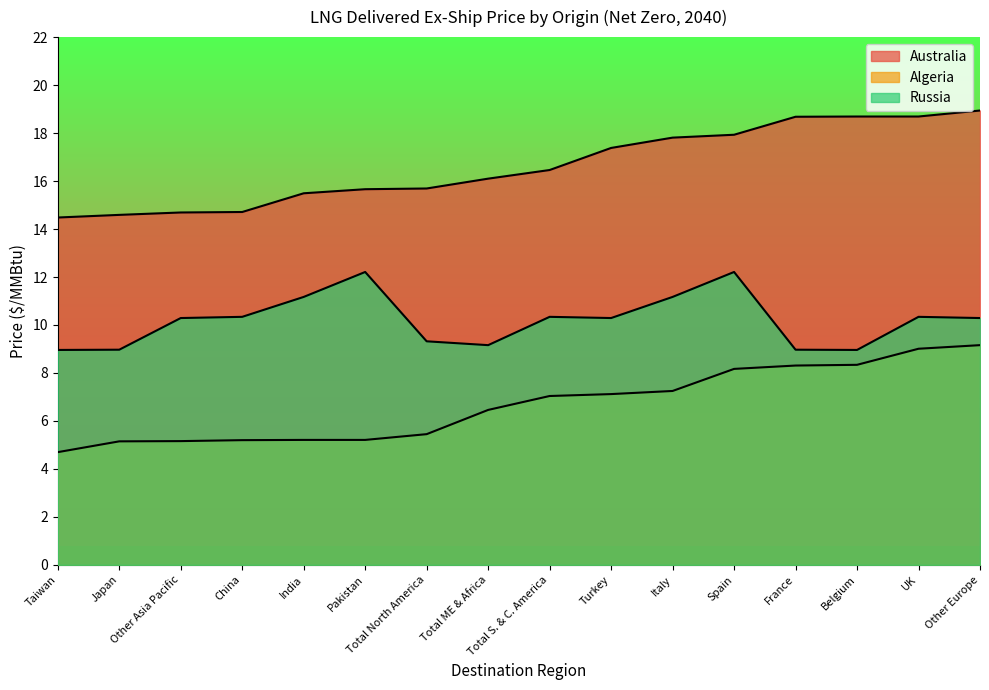

How many data points in Algeria are above 7?

8